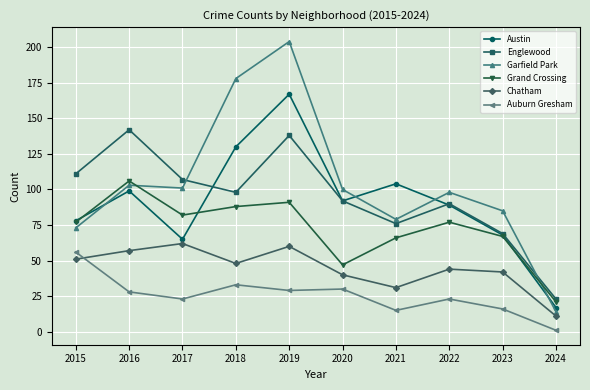

Which series has the widest spread of values?

Garfield Park